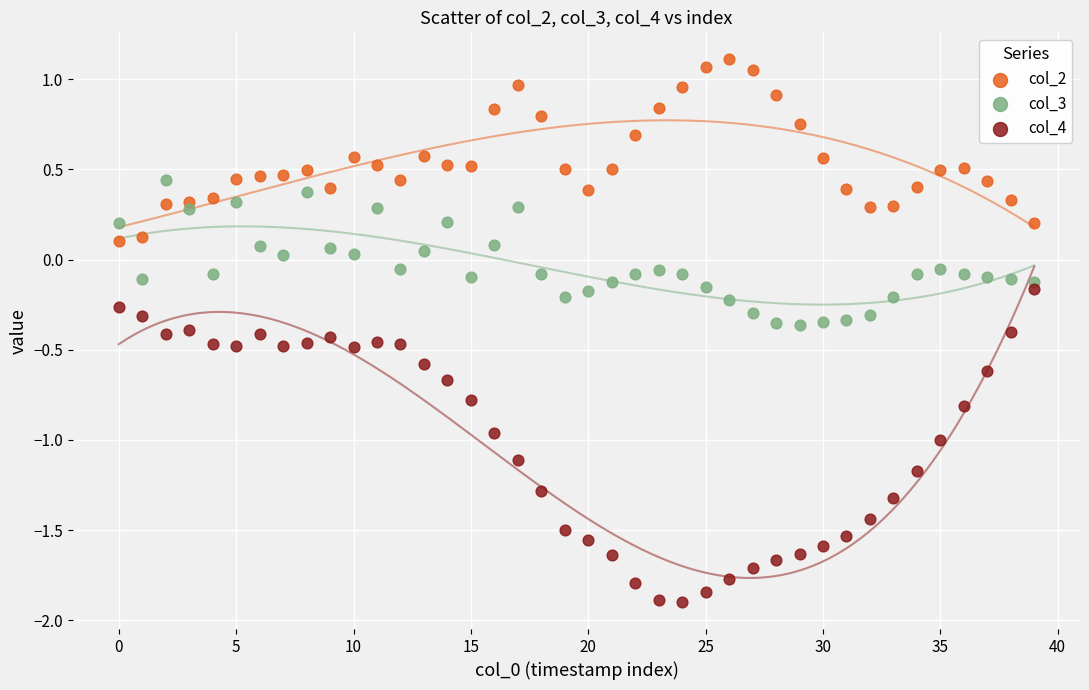

Across all data points, what is the range of Y values (max minus min)?

3.0